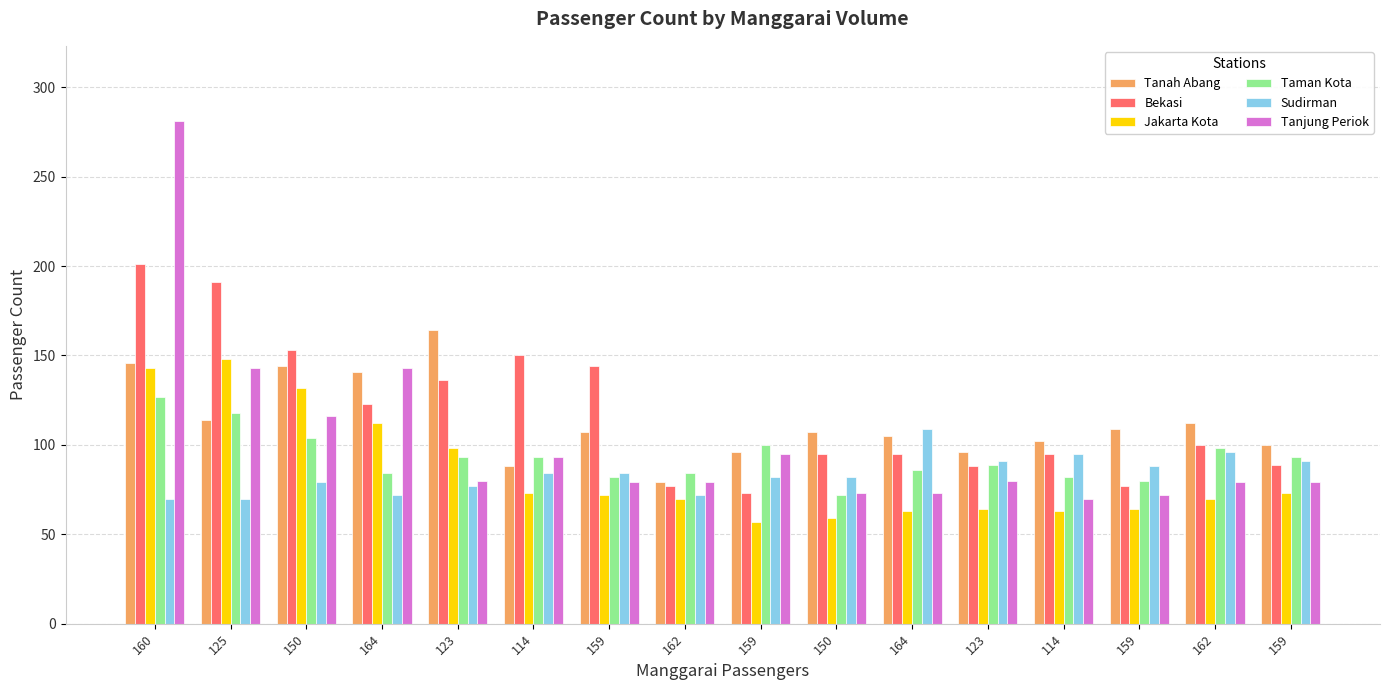

How many bars are there in each group?

6